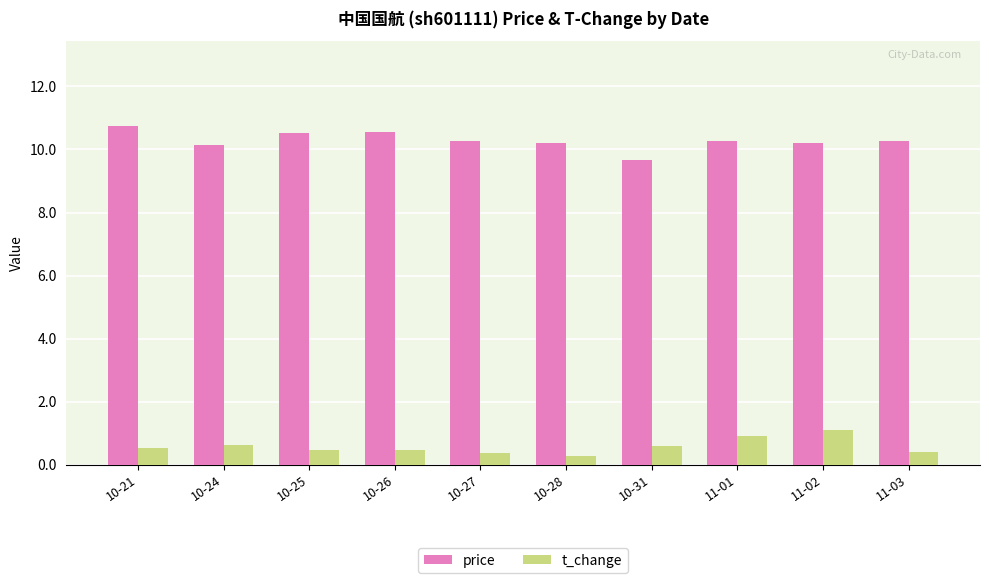

Rank the series at 11-02 from highest to lowest value.

price, t_change